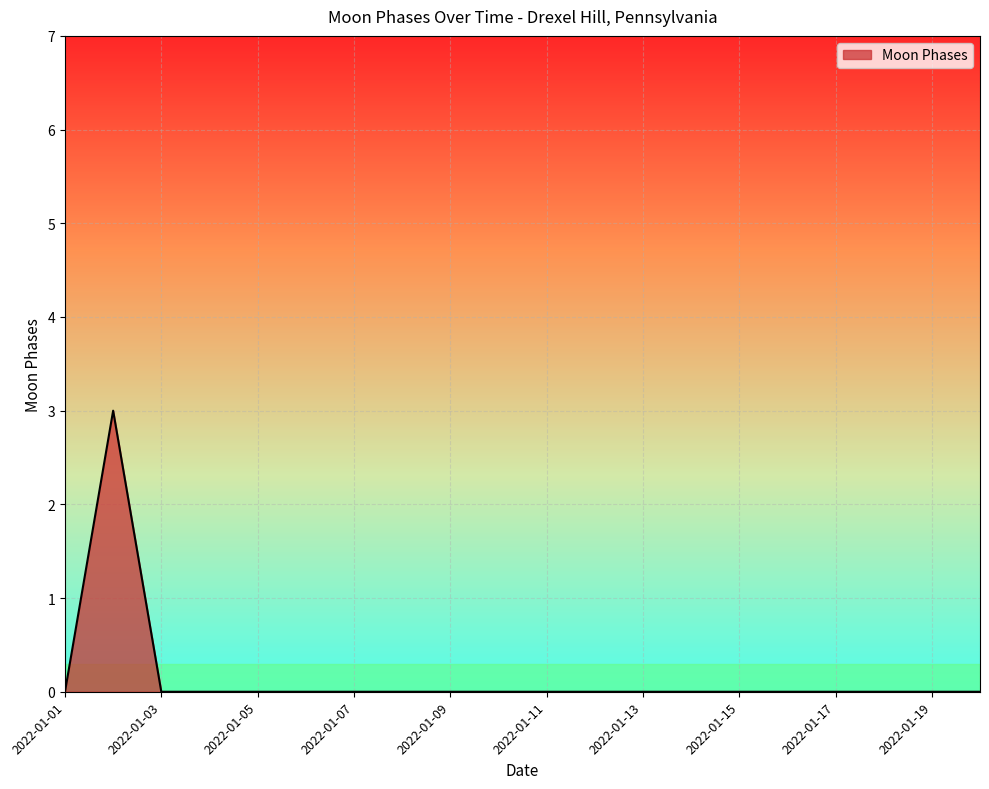

Reading right to left, list all the values displayed in this chart.

0	0	0	0	0	0	0	0	0	0	0	0	0	0	0	0	0	0	3	0